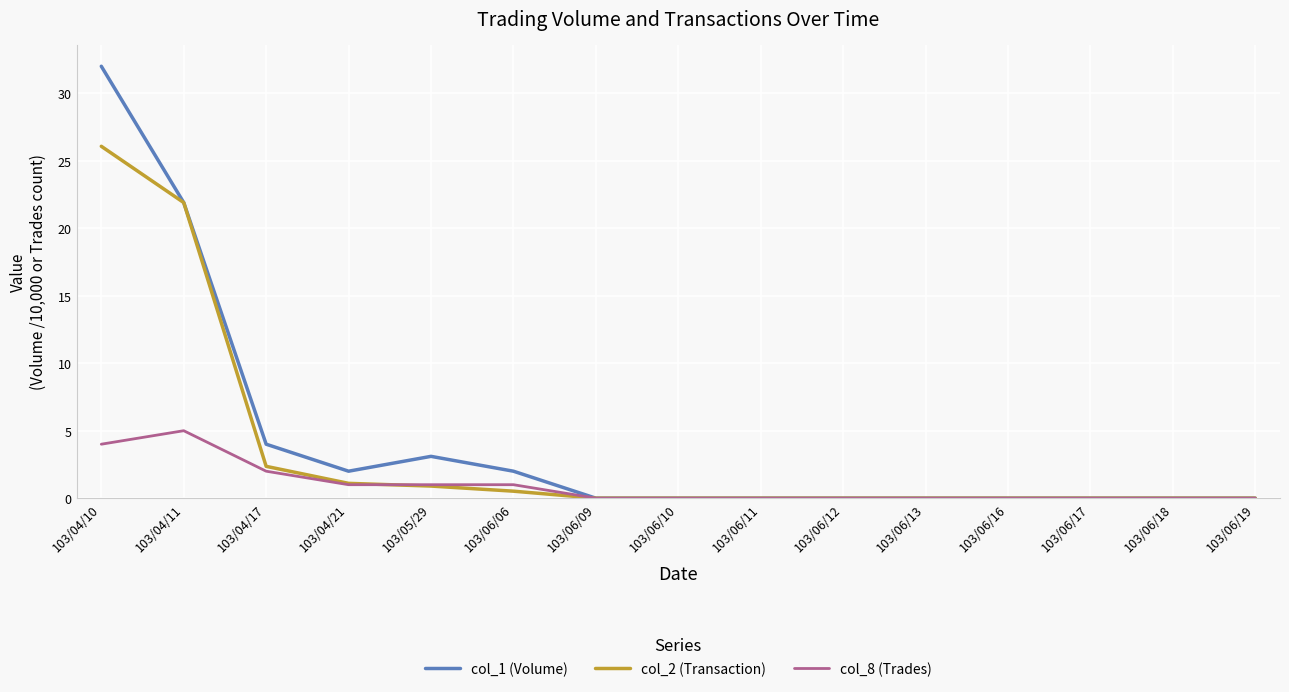

Is the value of col_2 (Transaction) at 103/06/11 greater than the value of col_1 (Volume) at 103/04/17?

No